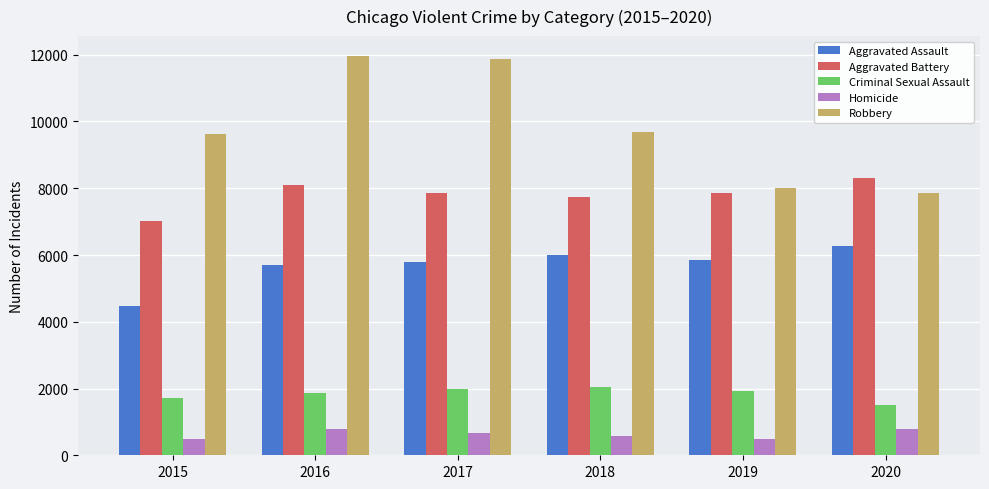

List the series in order of their peak value, highest first.

Robbery, Aggravated Battery, Aggravated Assault, Criminal Sexual Assault, Homicide